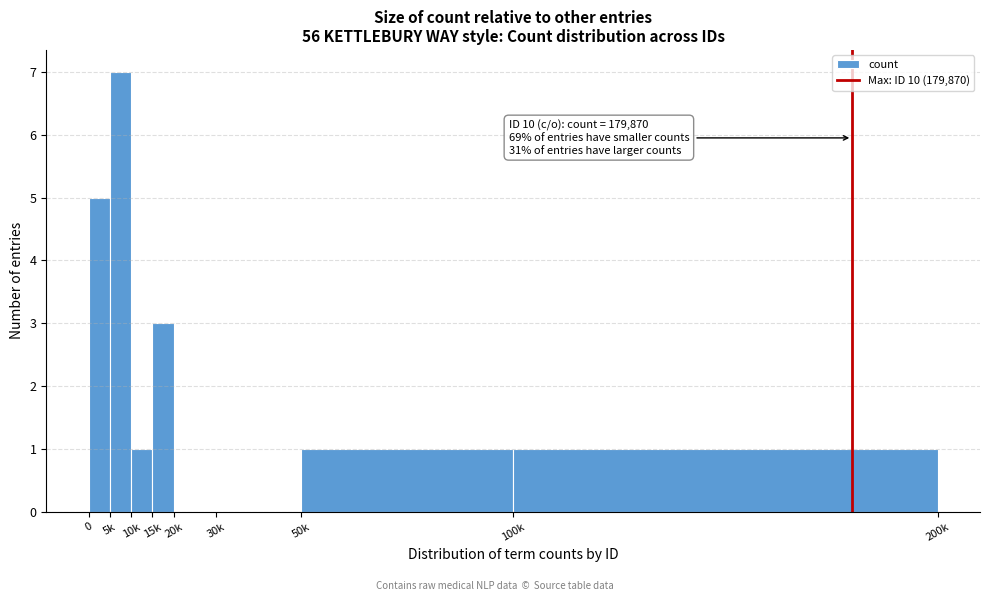

Reading left to right, extract all data points from this chart.

0=5	5k=7	10k=1	15k=3	20k=0	30k=0	50k=1	100k=1